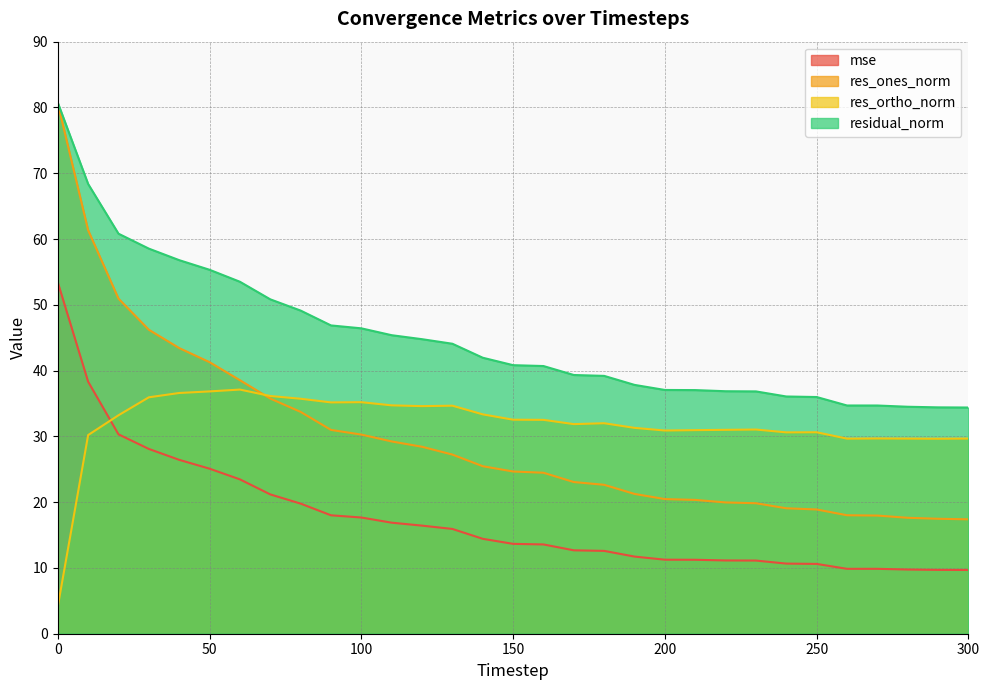

Between 190 and 270, which is larger?

190